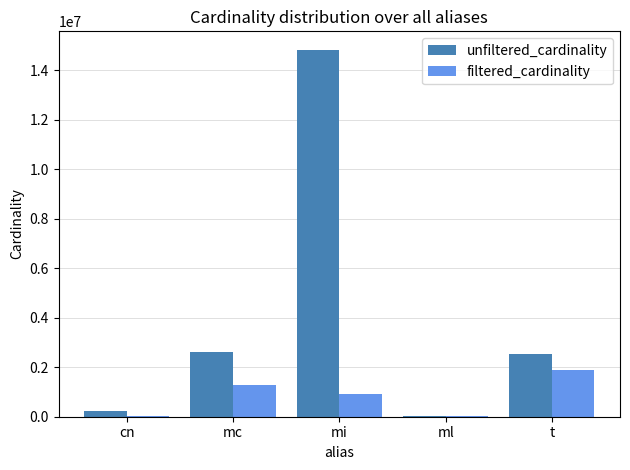

What is the sum of the unfiltered_cardinality values at mi and t?

17364032